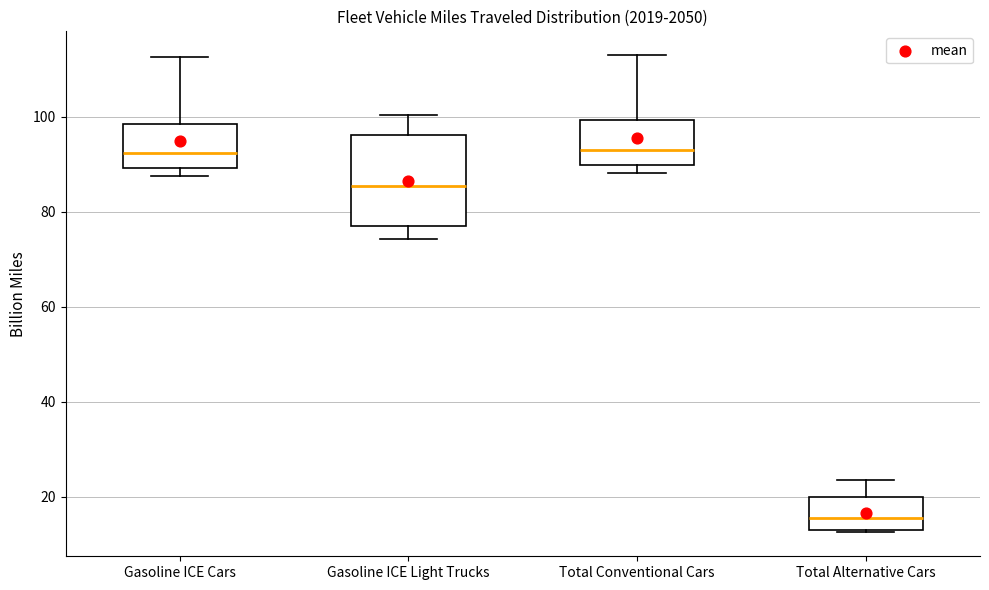

Reading left to right, read every box against the y-axis: the position of its median line, the range the box covers, and the ends of its whiskers. The values are not printed on the chart, so give them approximately, as read against the axis.

Gasoline ICE Cars: median 92, box 90 to 98, whiskers 88 to 112
Gasoline ICE Light Trucks: median 86, box 76 to 96, whiskers 74 to 100
Total Conventional Cars: median 94, box 90 to 100, whiskers 88 to 112
Total Alternative Cars: median 16, box 14 to 20, whiskers 12 to 24